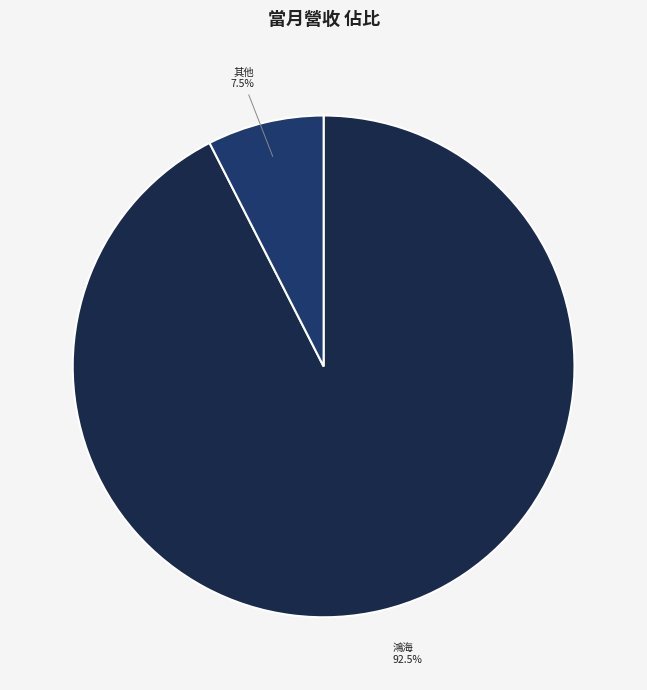

What is the largest slice in the pie chart?

鴻海